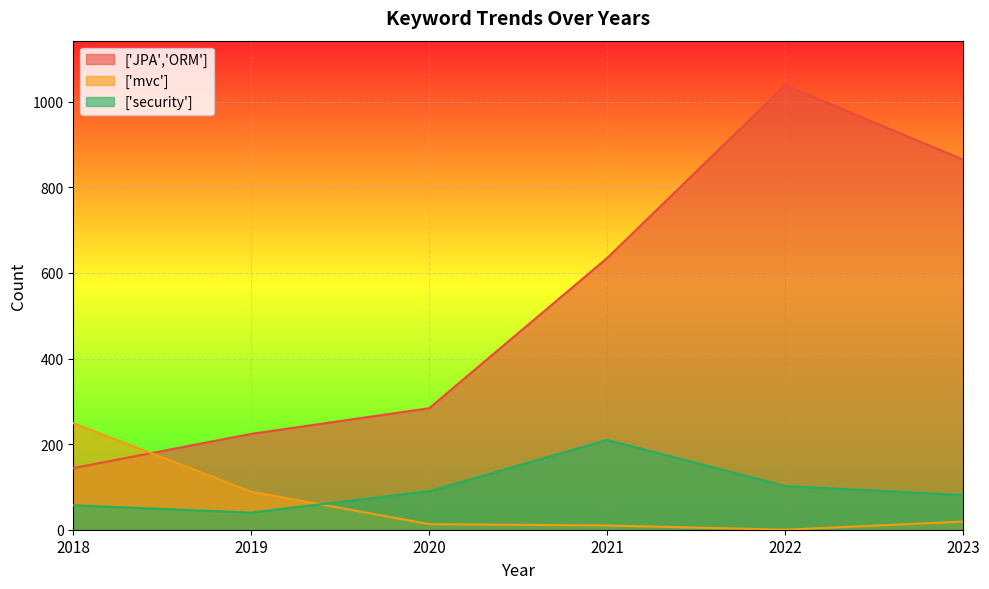

Does the chart display data point markers on the line(s)?

No